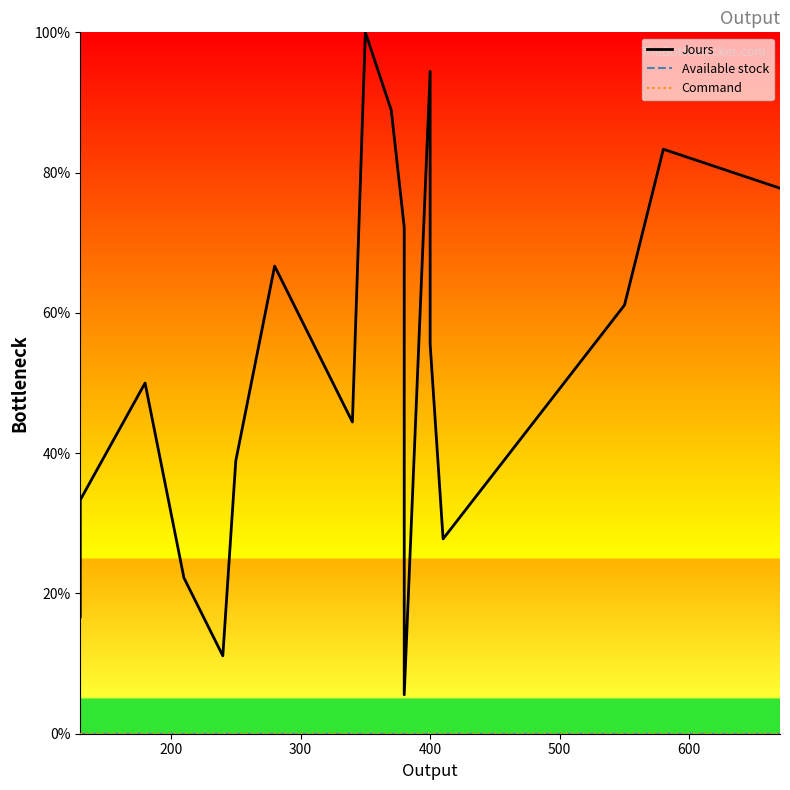

Reading right to left, list all the values displayed in this chart.

Jours: 77.8	83.3	61.1	27.8	55.6	94.4	5.6	72.2	88.9	100.0	44.4	66.7	38.9	11.1	22.2	50.0	33.3	16.7
Available stock: 0.0	0.0	0.0	0.0	0.0	0.0	0.0	0.0	0.0	0.0	0.0	0.0	0.0	0.0	0.0	0.0	0.0	0.0
Command: 0.0	0.0	0.0	0.0	0.0	0.0	0.0	0.0	0.0	0.0	0.0	0.0	0.0	0.0	0.0	0.0	0.0	0.0